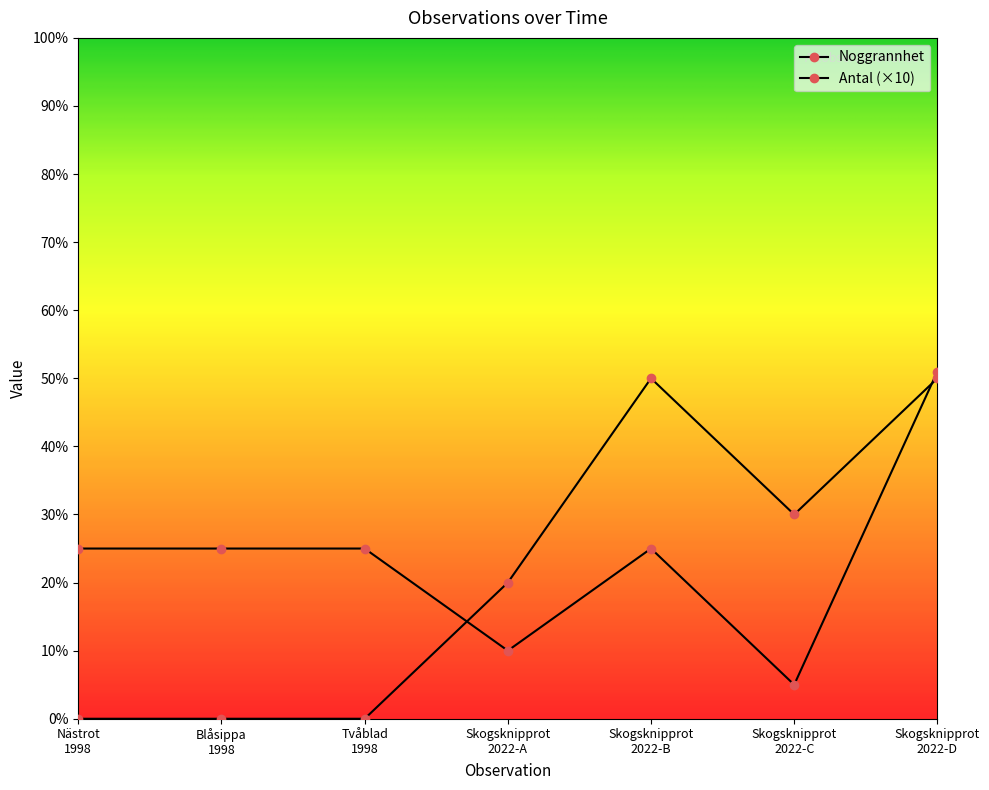

Count the number of data series in this chart.

2